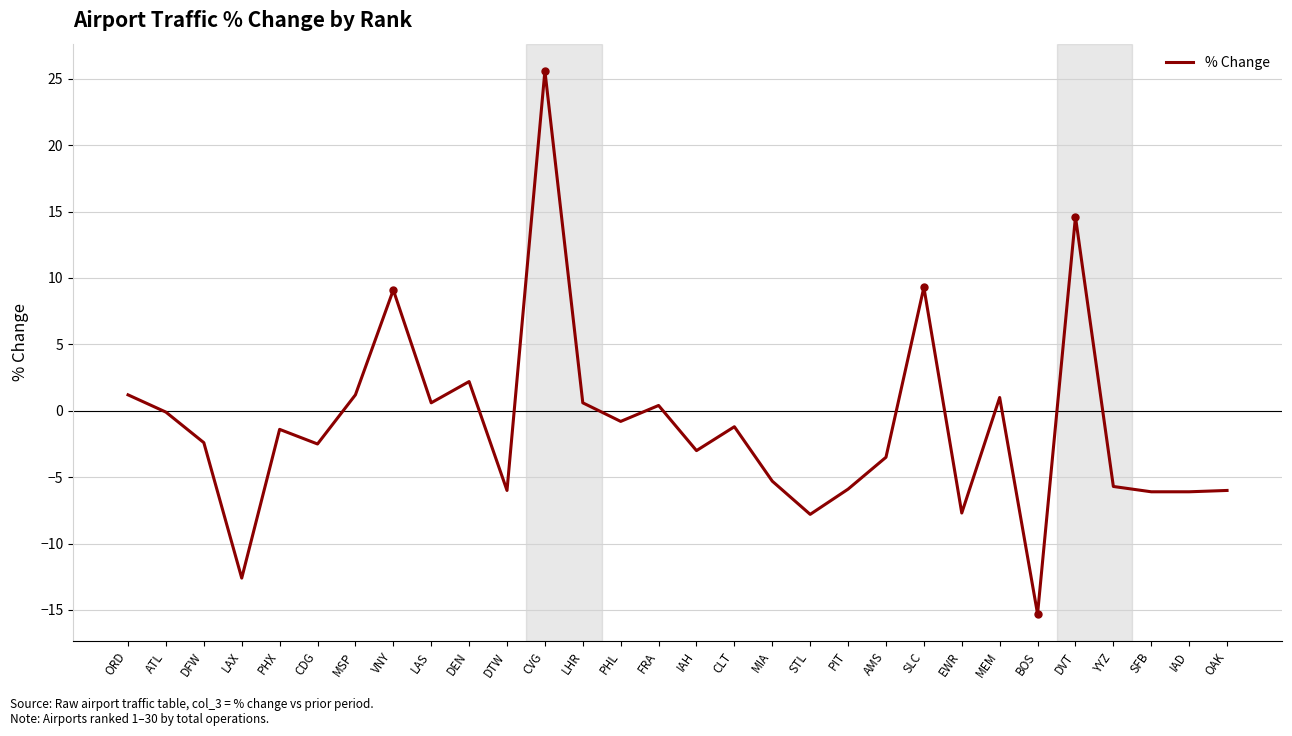

Which category has the highest value across all series?

CVG